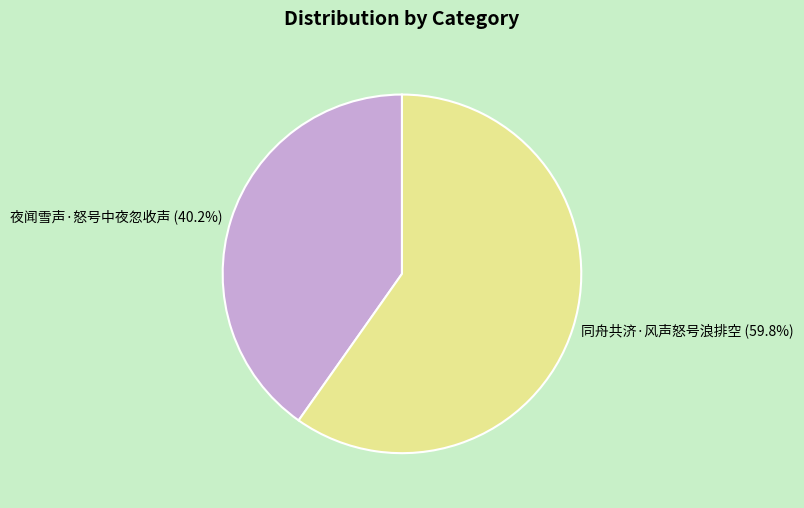

Is 同舟共济·风声怒号浪排空 the majority of the pie?

Yes